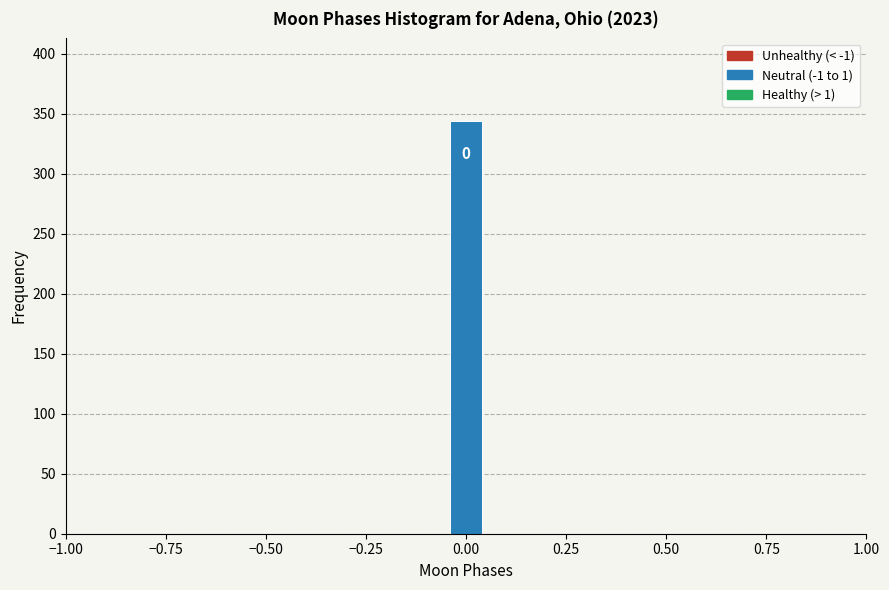

Around what value on the x-axis is the tallest bar? Give the approximate position of its centre, as read against the axis.

0.00